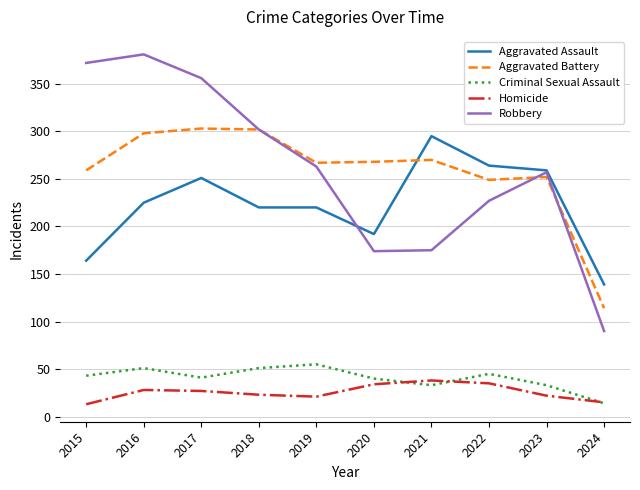

What is the greatest value displayed?

381